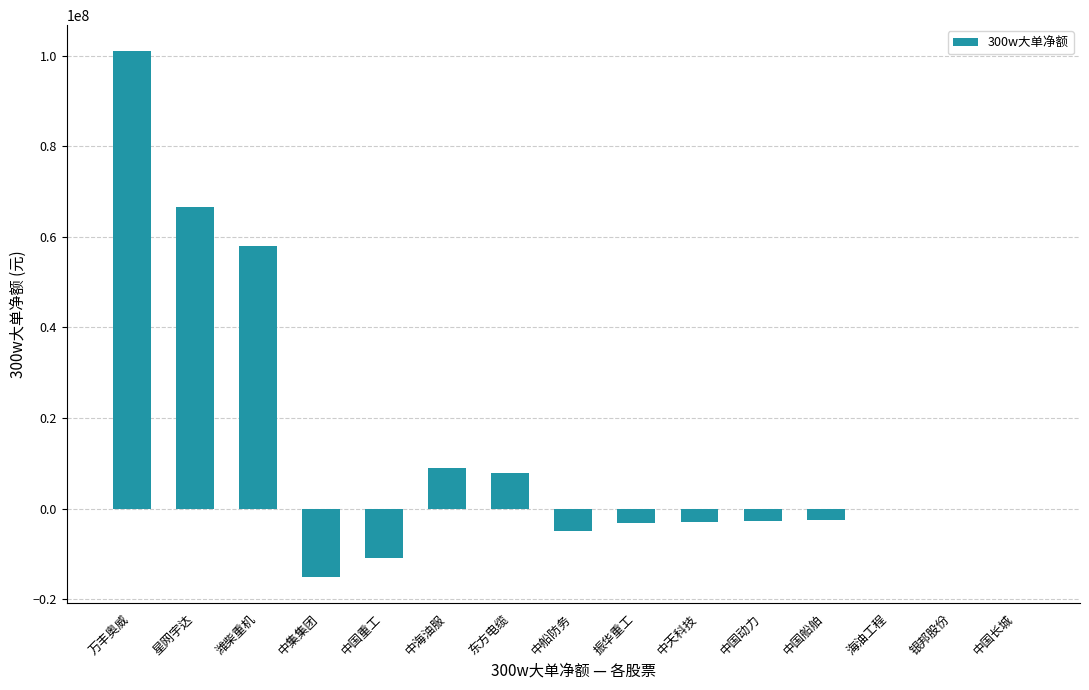

What is the difference between the values at 中国重工 and 银邦股份?

10968325